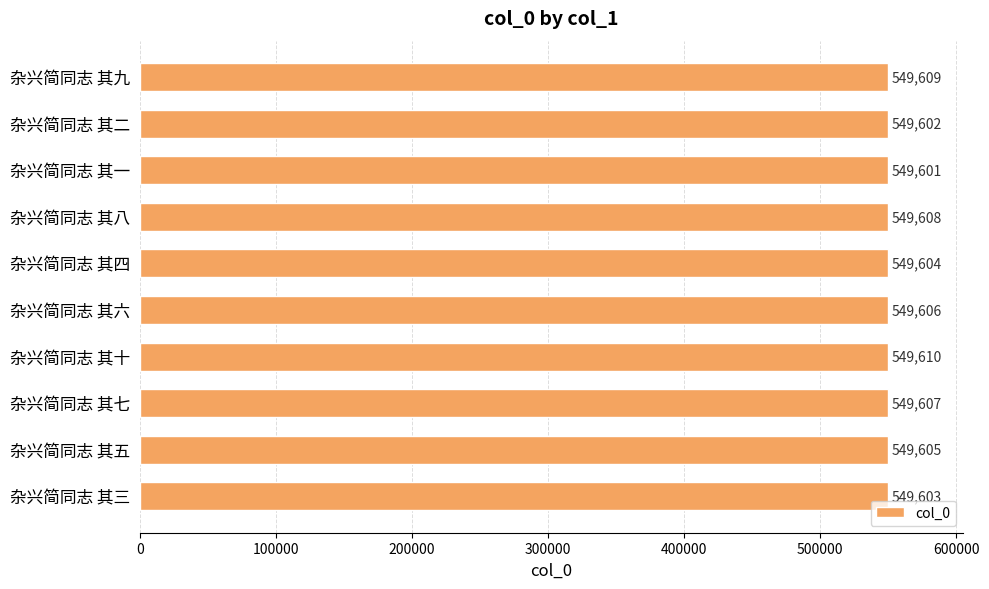

Count the values in the range 549603 to 549608.

6